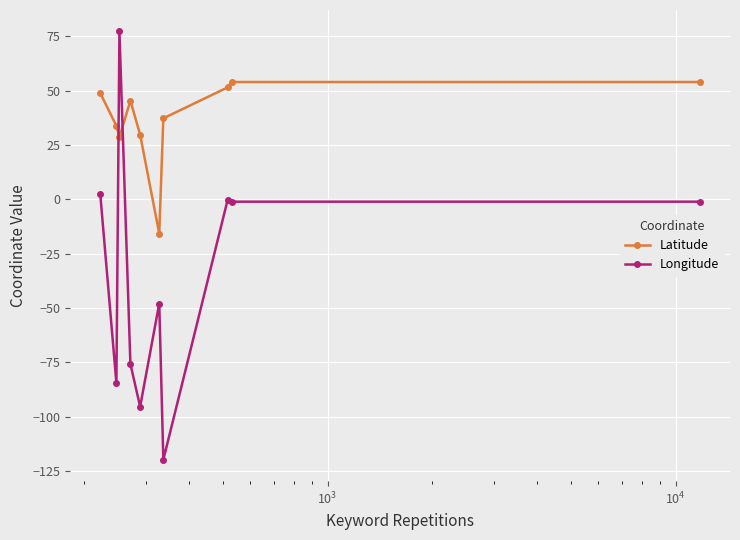

What is the minimum value for Latitude?

-15.8